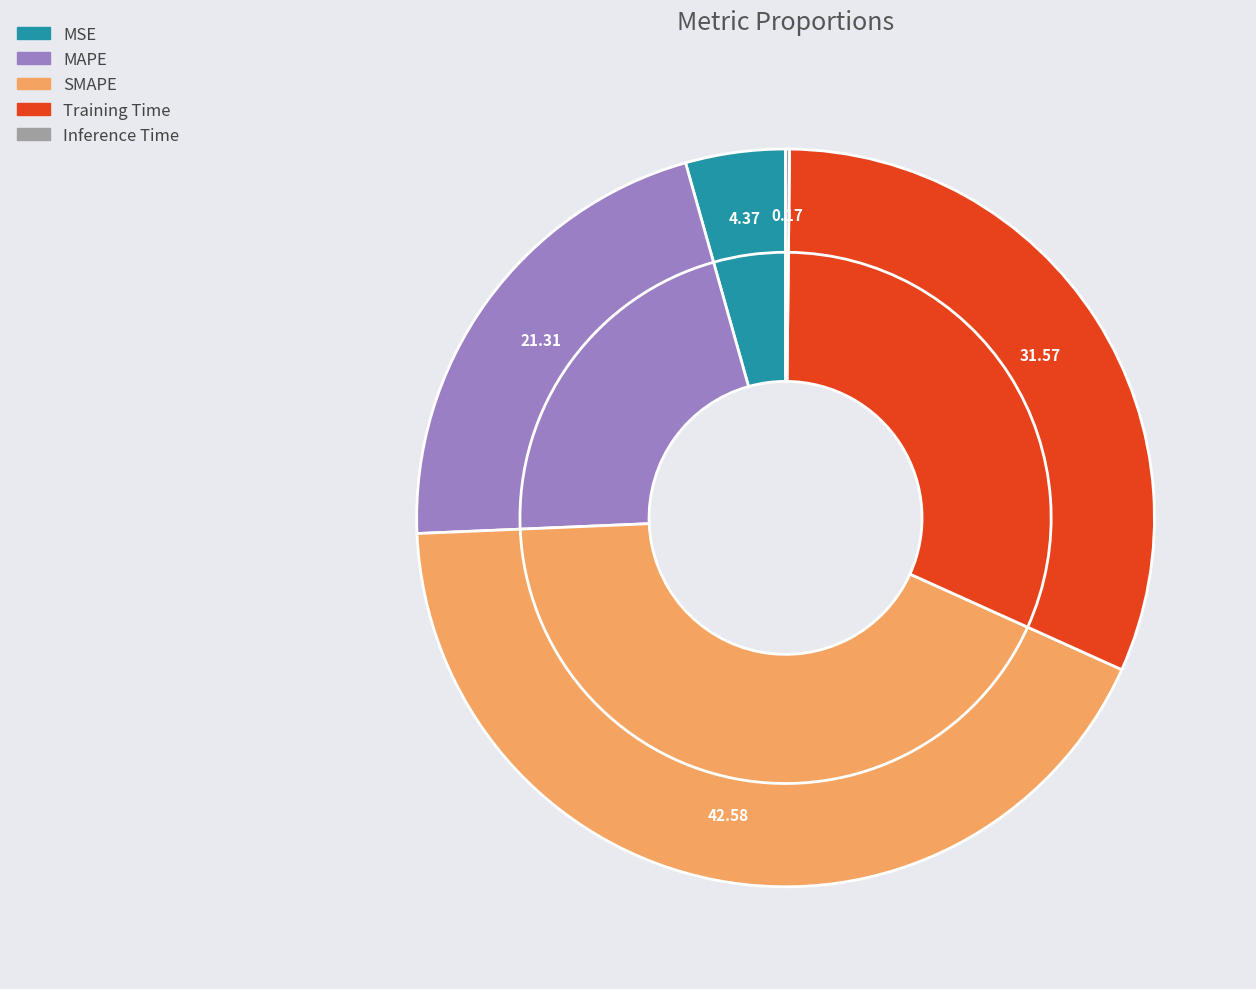

True or false: Training Time accounts for 22% of the total.

False